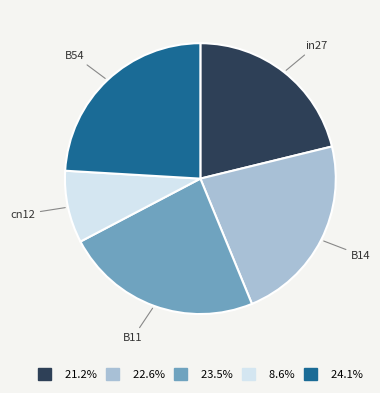

Does any single category account for the majority?

No